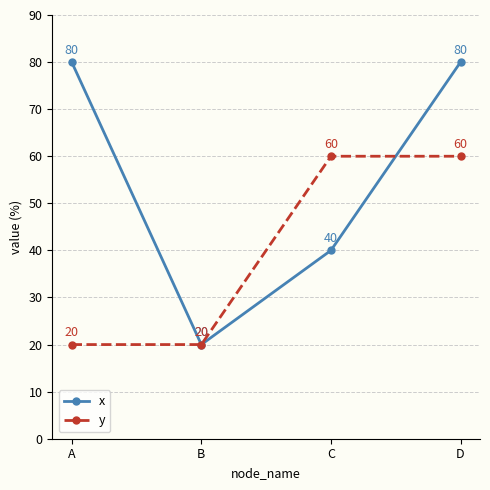

True or false: y has a value of 60 at C.

True